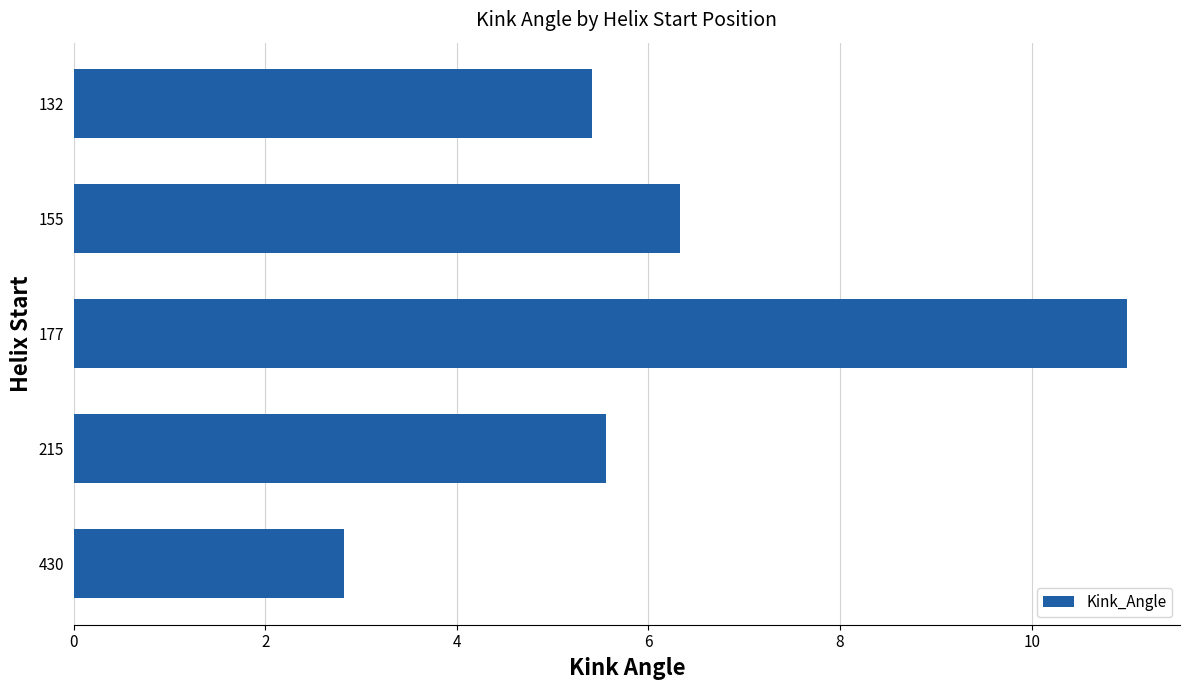

List the labels in order of value, smallest first.

430, 132, 215, 155, 177